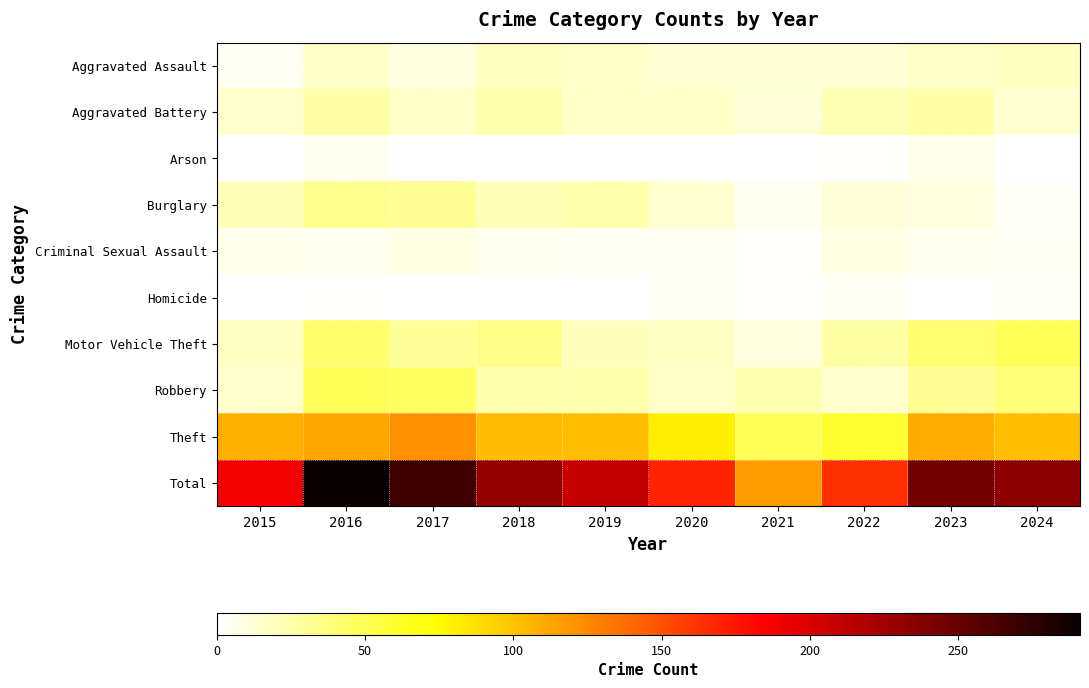

Which series has the widest spread of values?

Total